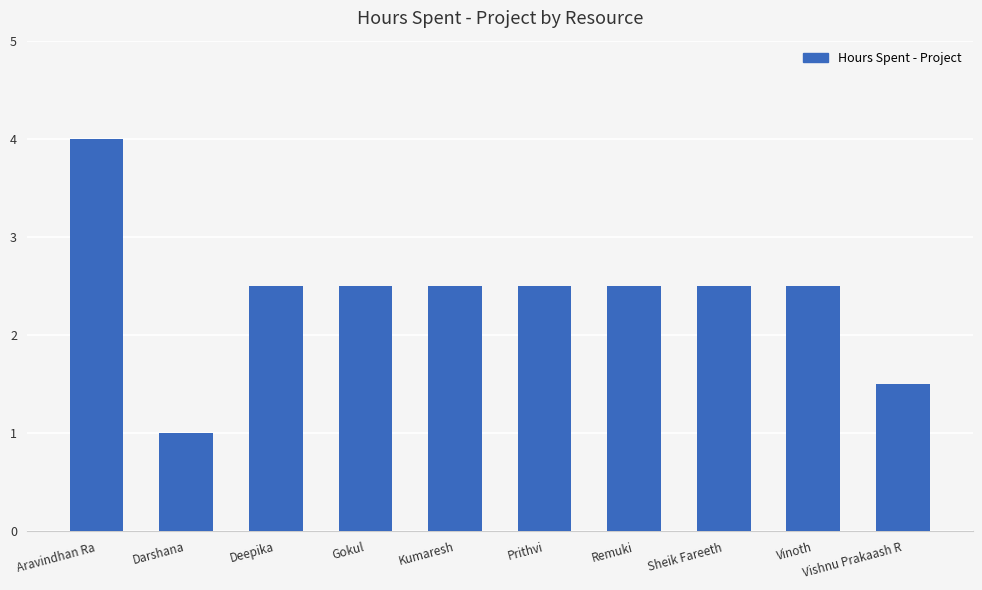

What is the label of the 7th bar from the right?

Gokul